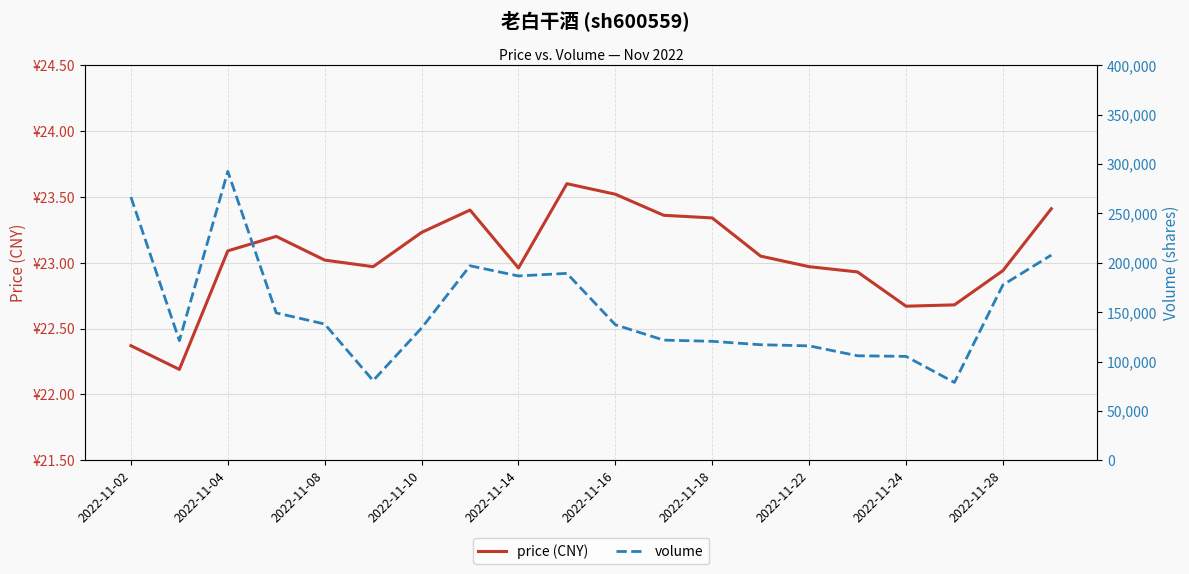

True or false: volume and price (CNY) intersect in this chart.

False